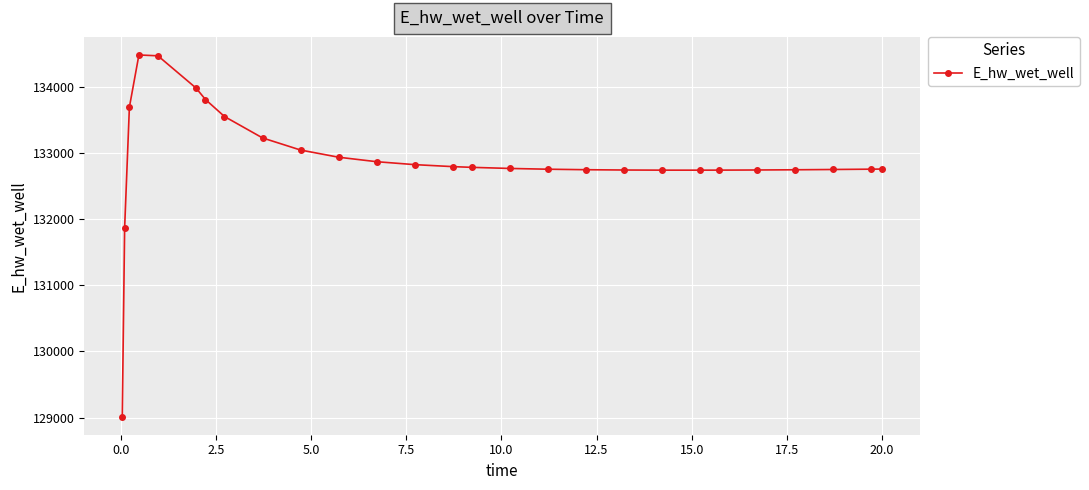

What is the maximum value shown in the chart?

134480.8